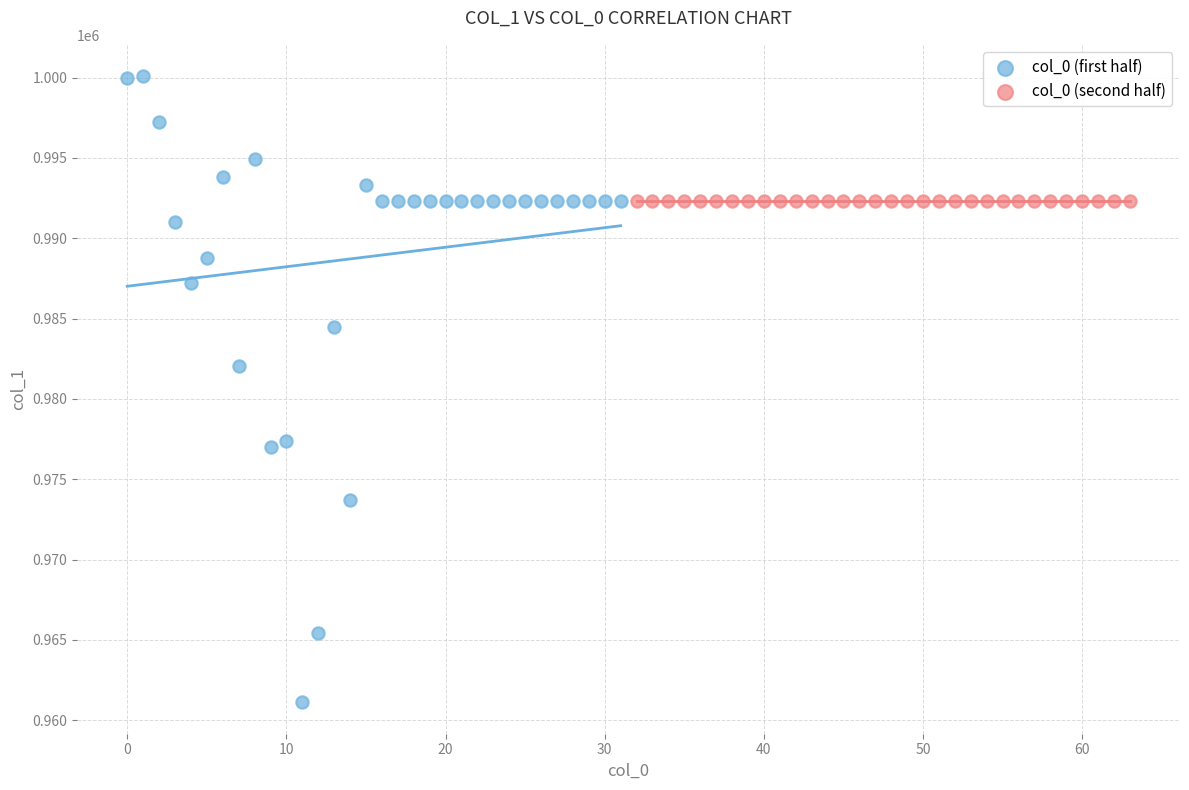

Which series reaches the minimum Y coordinate?

col_0 (first half)